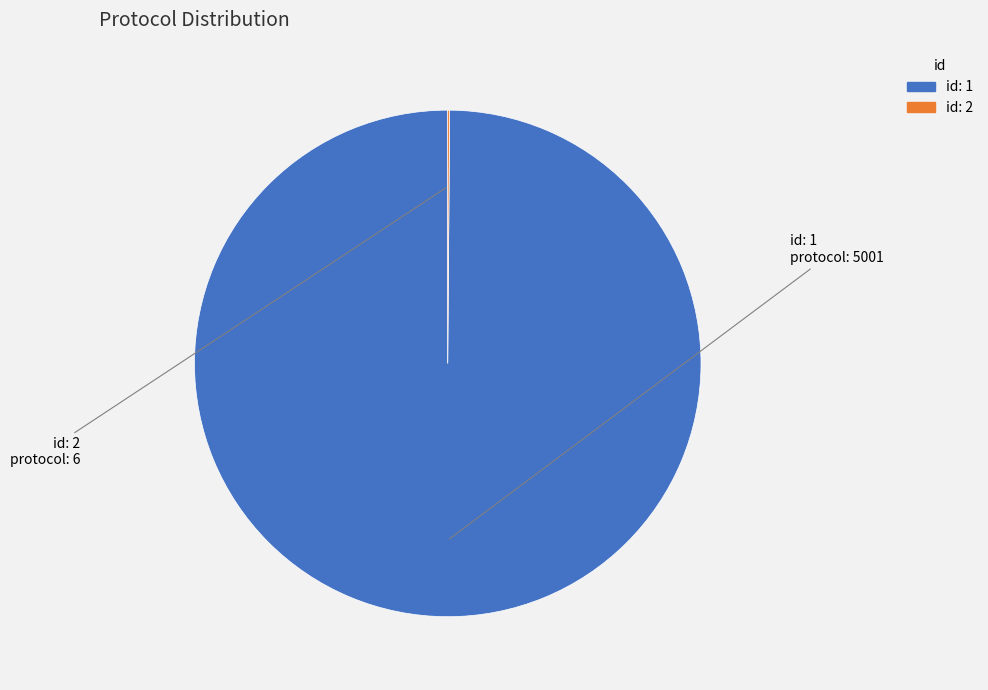

Is there any slice that represents more than half of the pie?

Yes